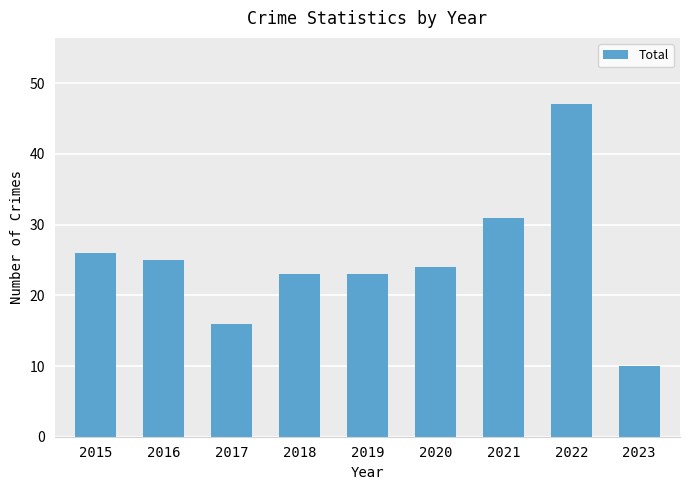

What is the sum of all values?

225